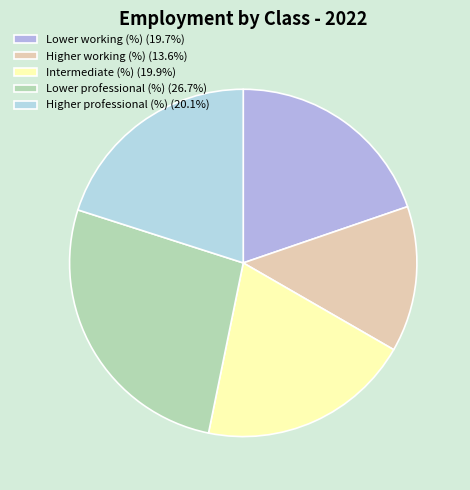

How many segments does this pie chart have?

5